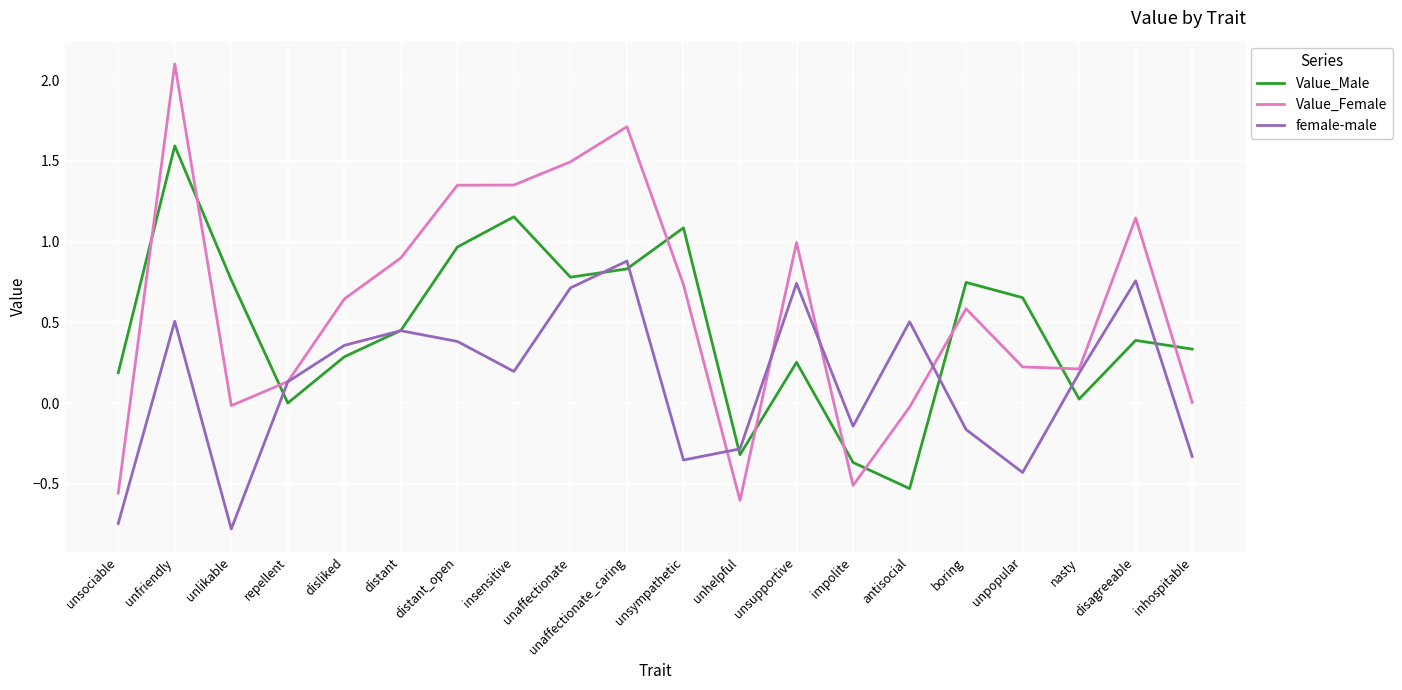

What is the greatest value displayed?

2.1